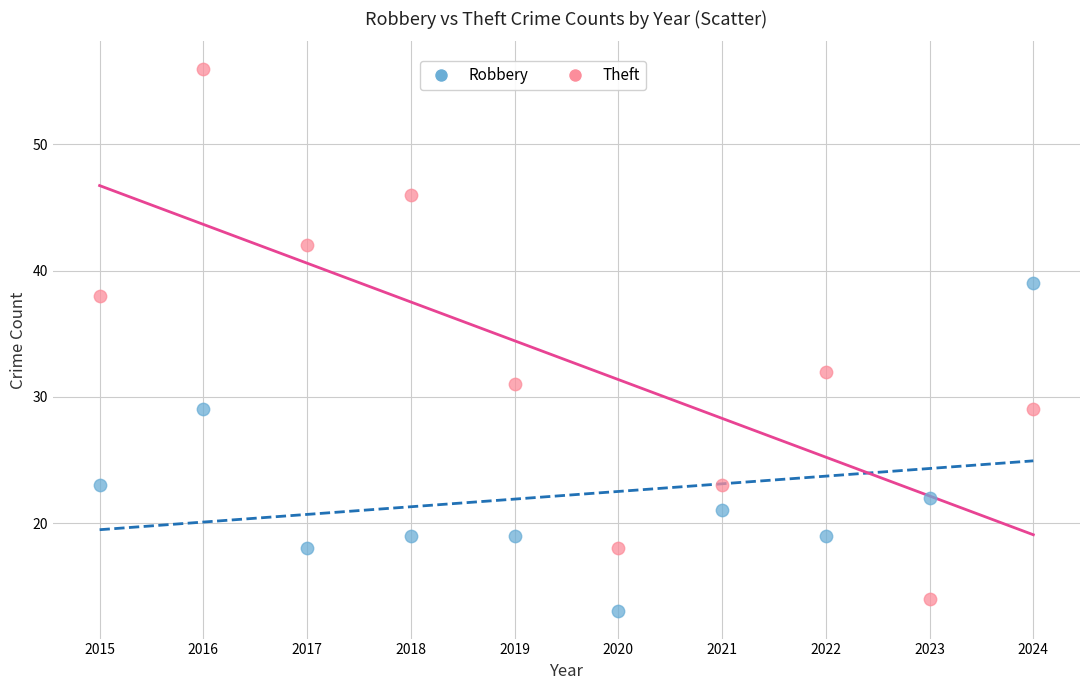

What are all the series names shown in the legend?

Robbery, Theft